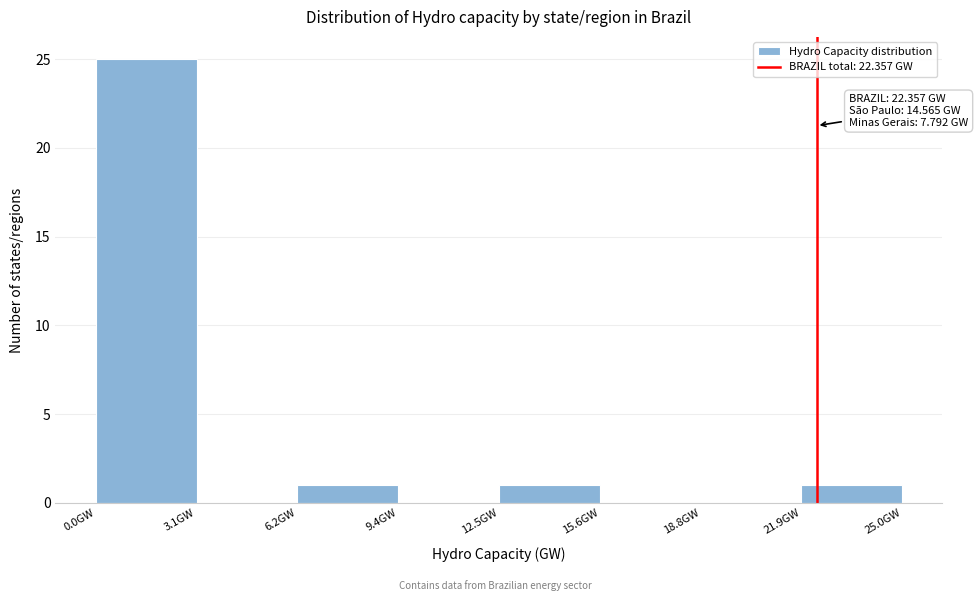

Which range on the x-axis has the tallest bar?

0.0 to 3.0